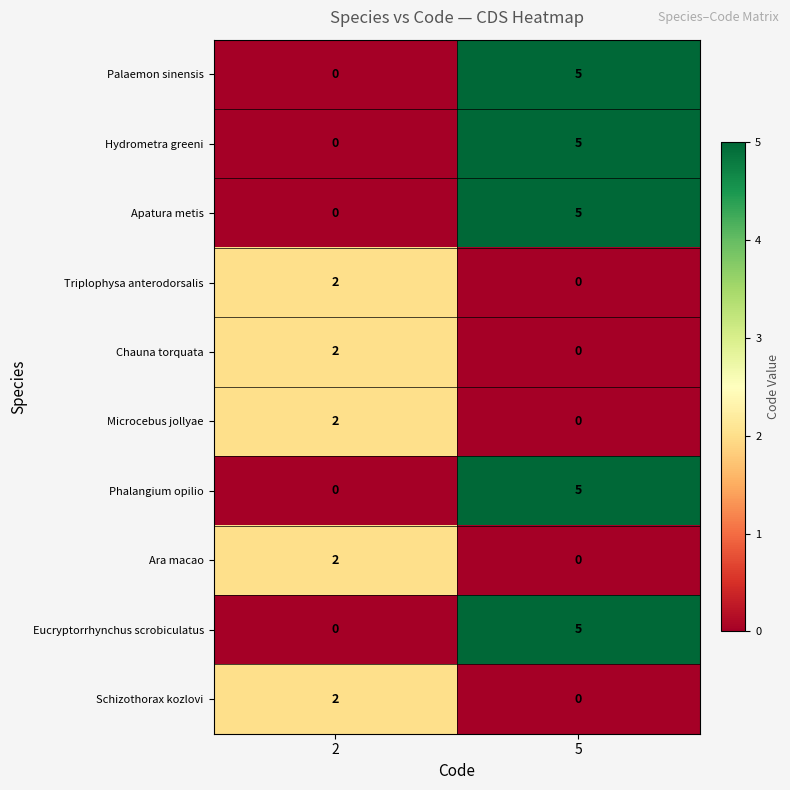

What is the difference between the maximum and minimum values in the Palaemon sinensis series?

5